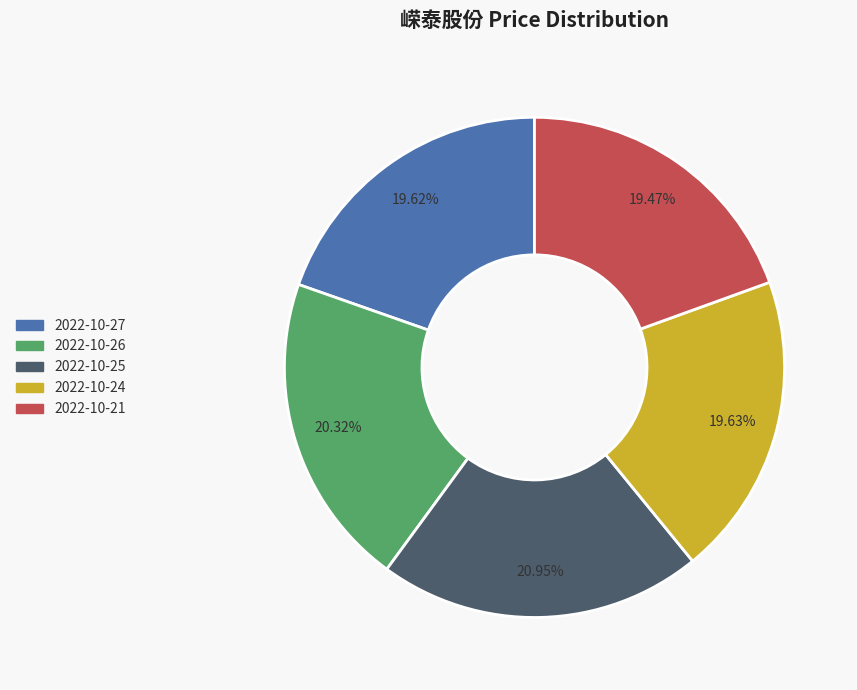

Do 2022-10-27 and 2022-10-25 together represent more than half of the pie?

No